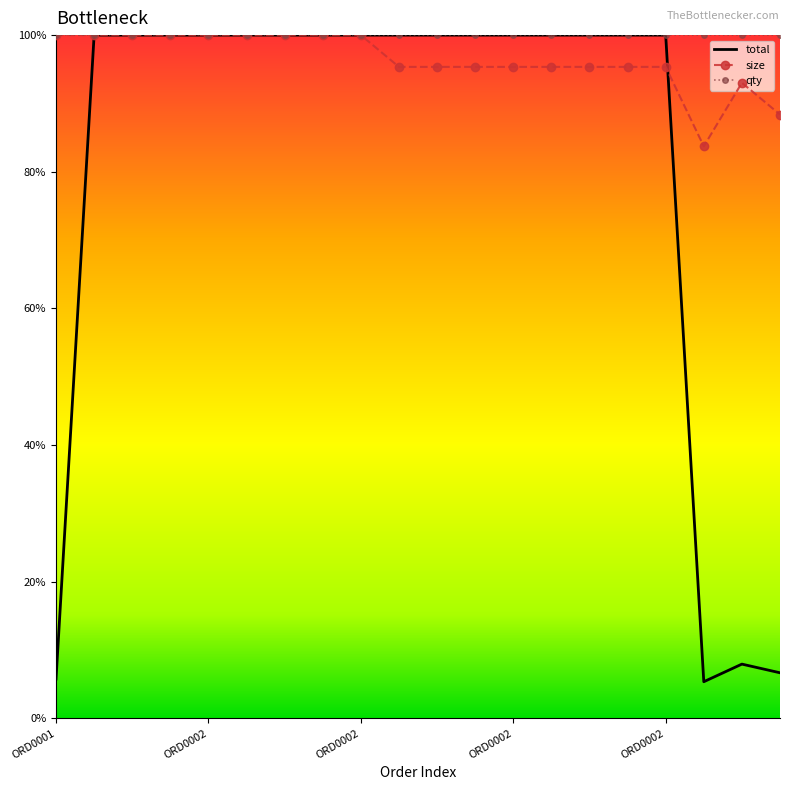

What is the lowest value of the qty series?

100.0